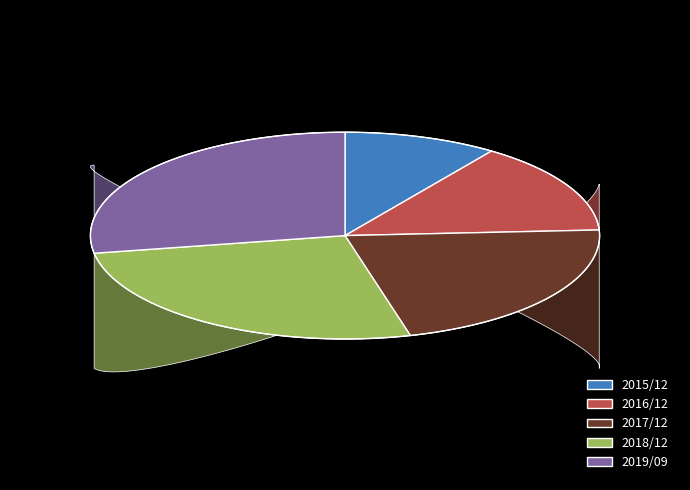

To the nearest percent, what percentage of the pie is 2015/12?

10%